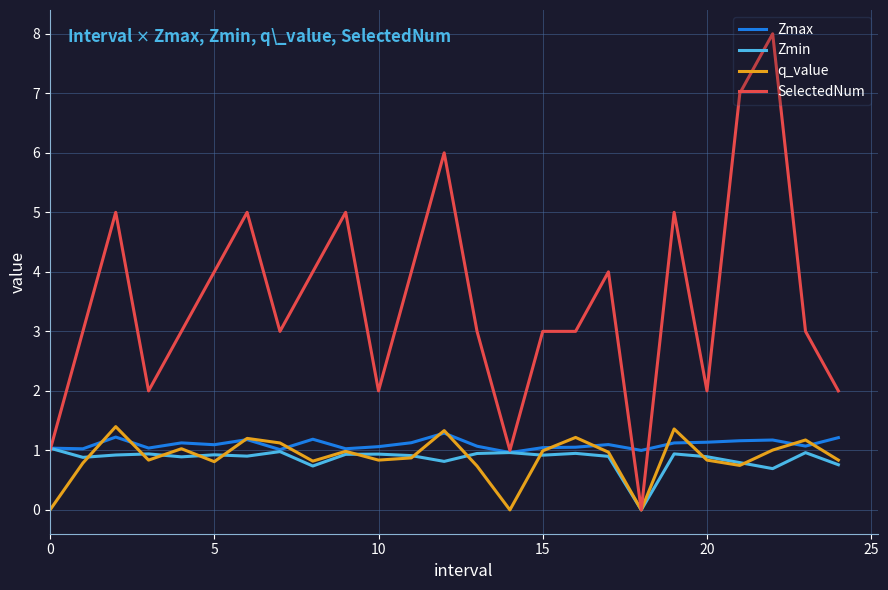

Which series ends up on top after the final intersection of SelectedNum and Zmin?

SelectedNum